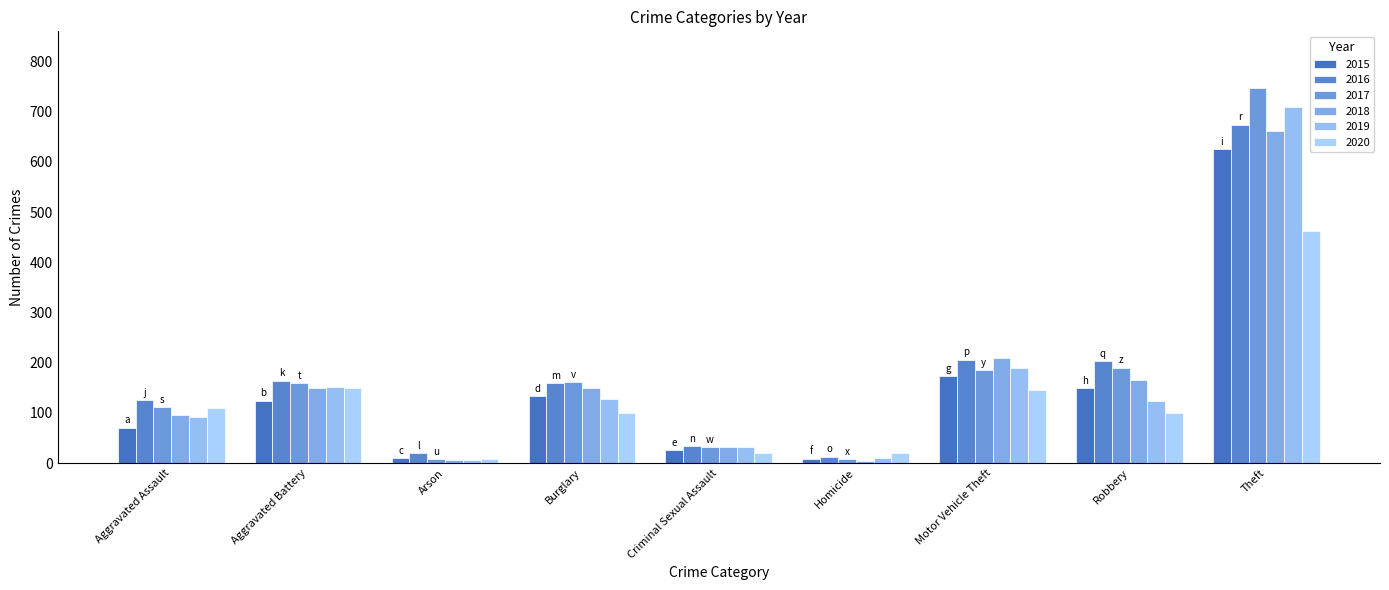

What is the sum of the 2020 values at Theft and Arson?

471